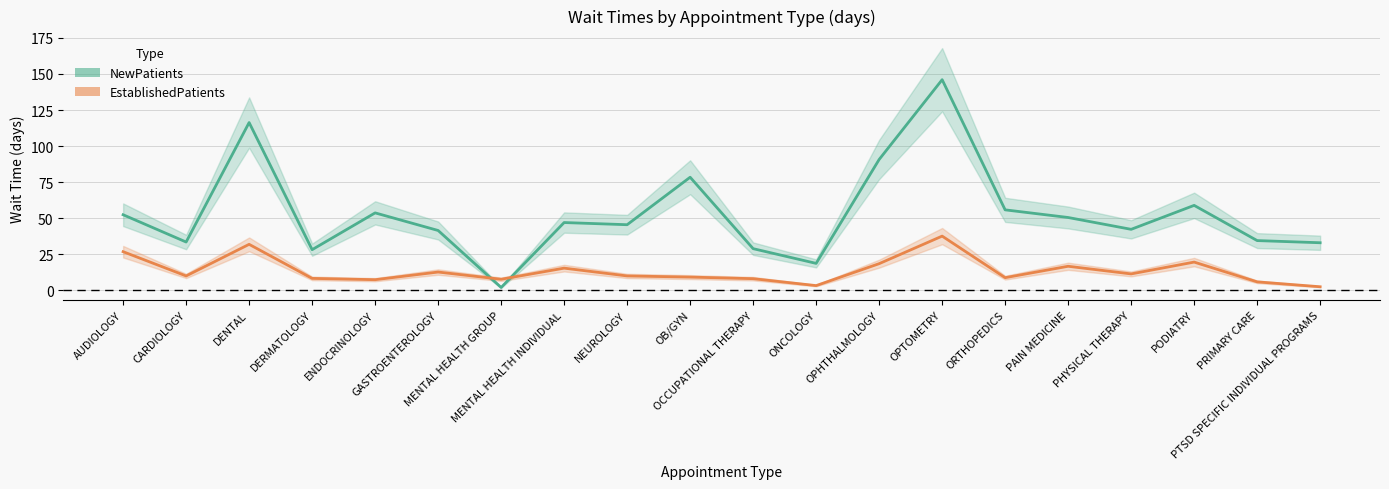

Which series has the largest range (max minus min)?

NewPatients